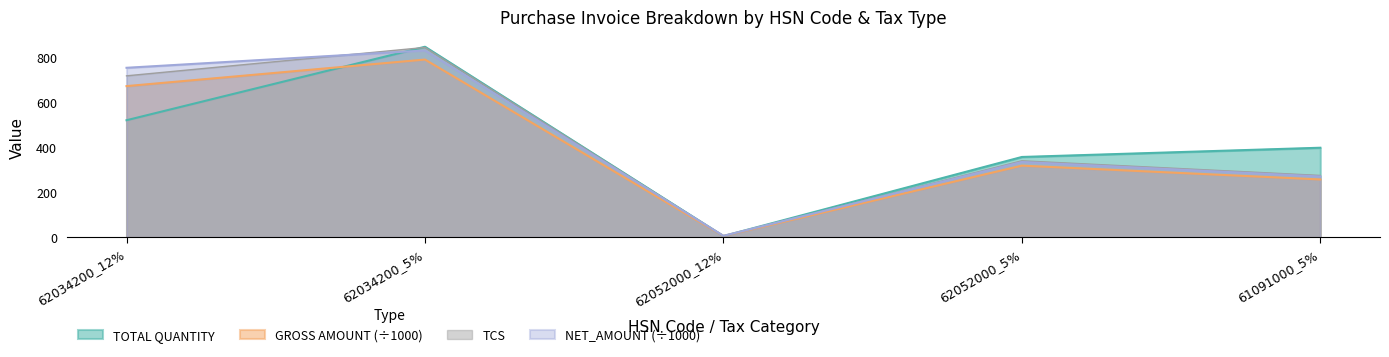

Is it true that GROSS AMOUNT equals 1064.5 at 62034200_5%?

False